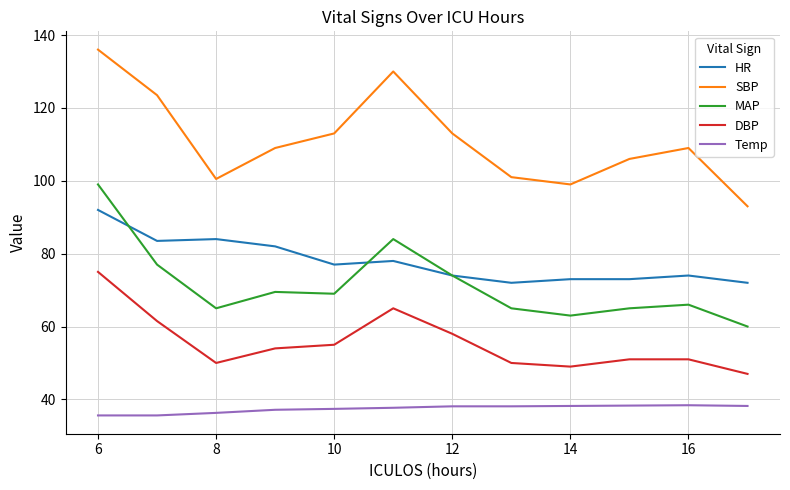

How many categories are shown in the chart?

12